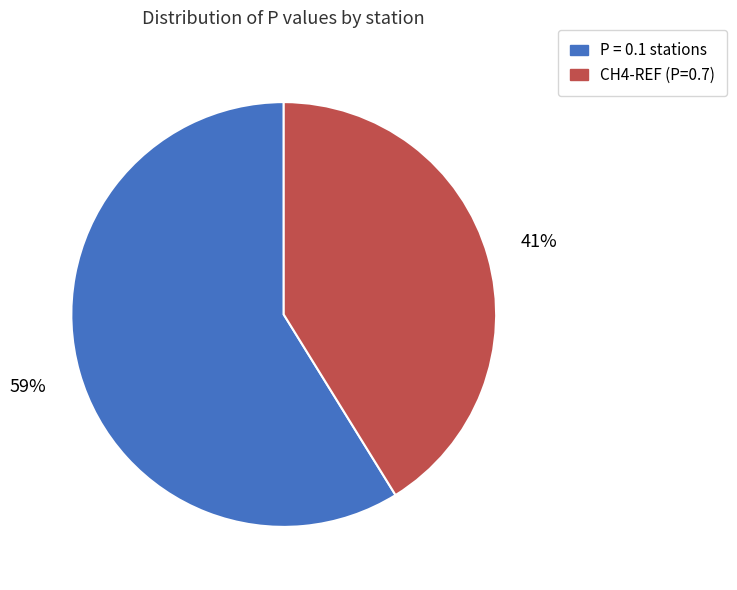

Is there a majority slice in this chart?

Yes